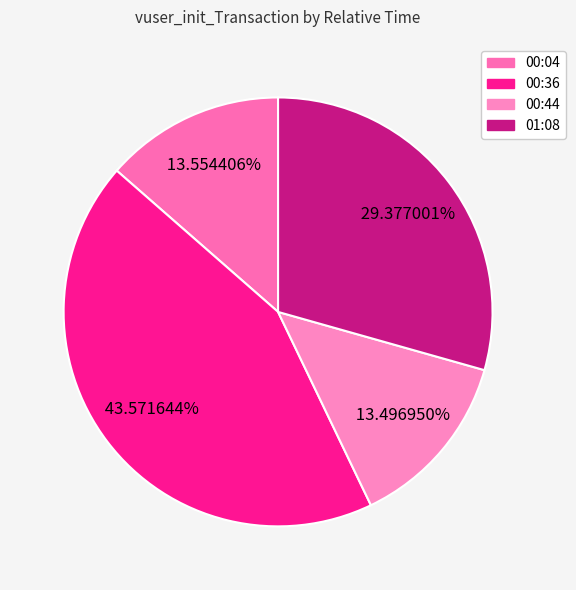

Count the number of slices in the pie.

4